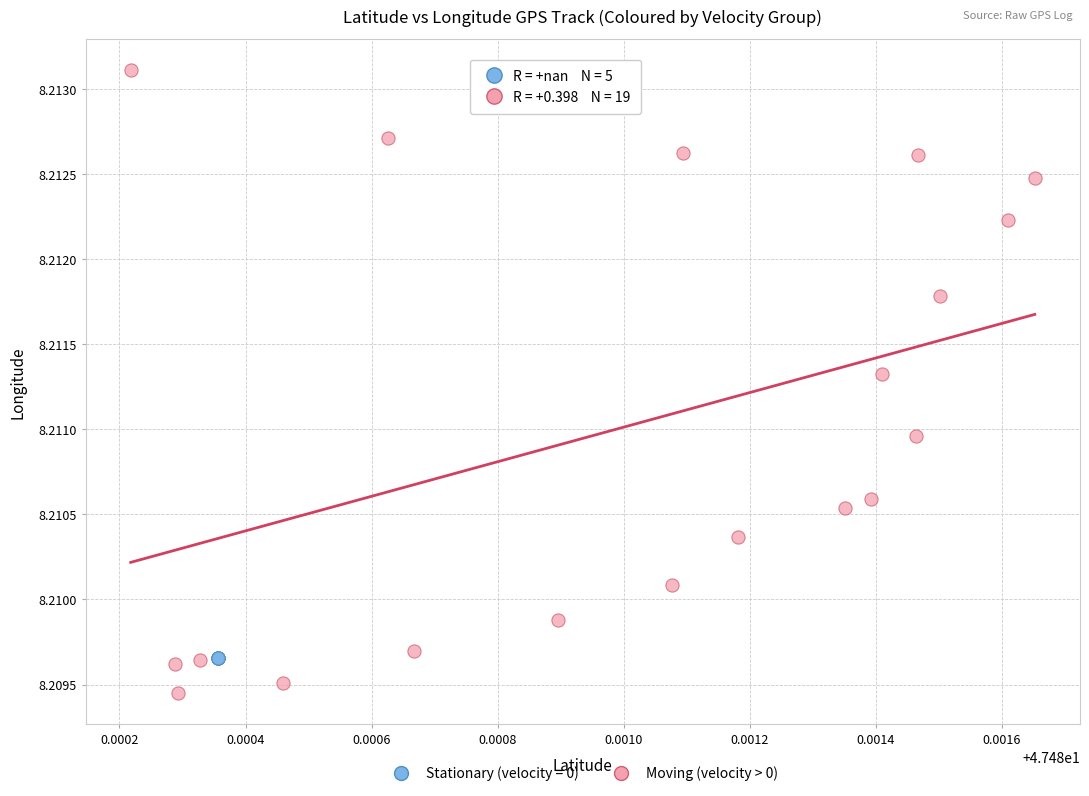

Which series contains the highest Y value?

Moving (velocity > 0)